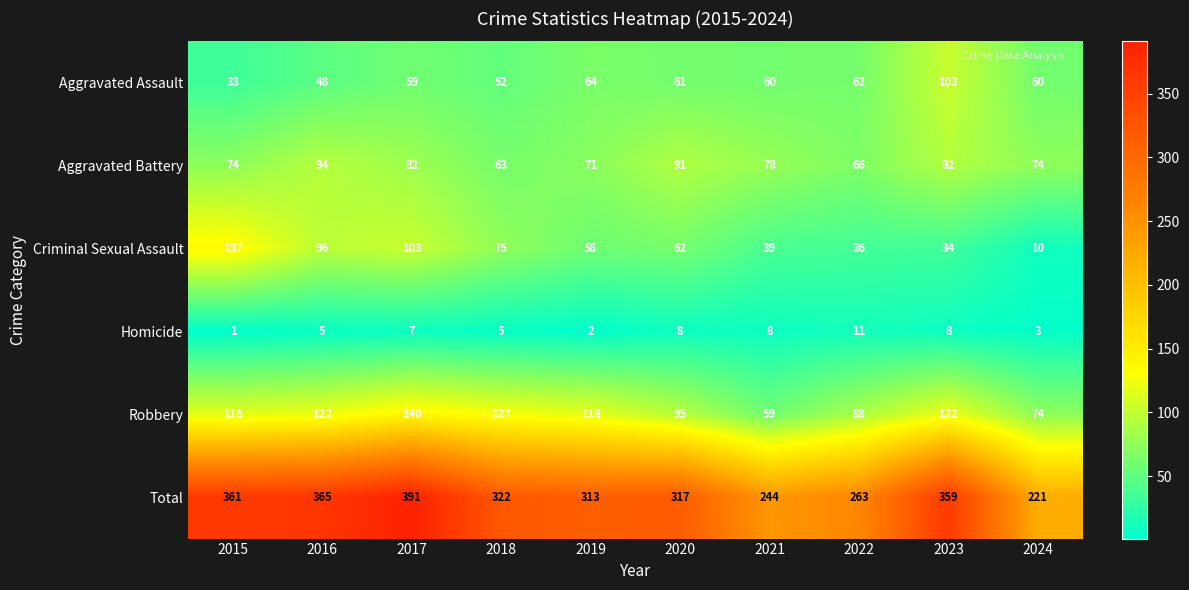

Where is Criminal Sexual Assault nearest to the value 73?

2018